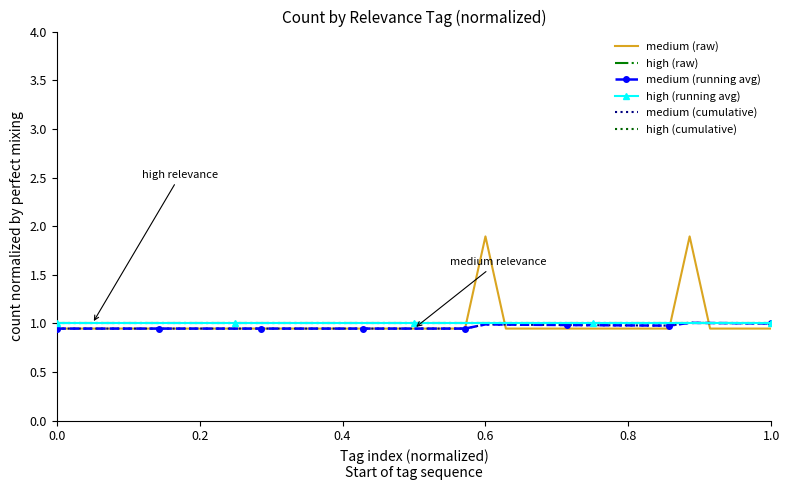

What is the minimum value shown in the chart?

0.9